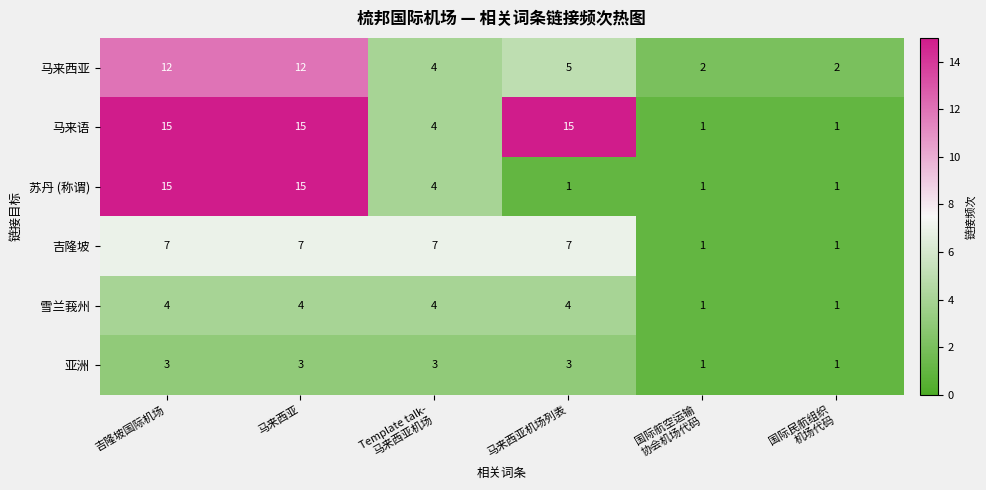

What is the maximum value for 亚洲?

3